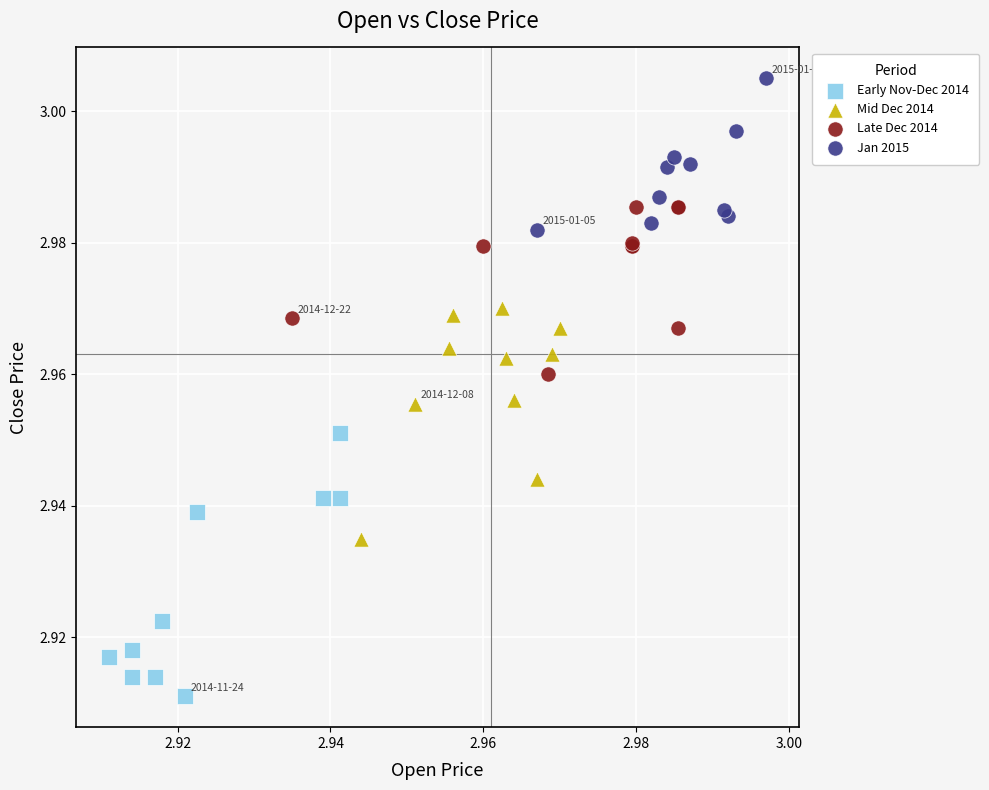

Which series reaches the maximum Y coordinate?

Jan 2015